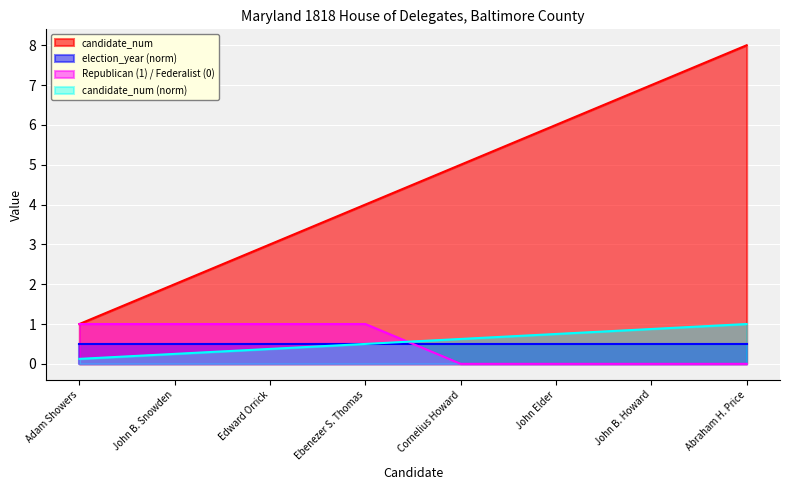

What is the value of the 6th point from the left?

6